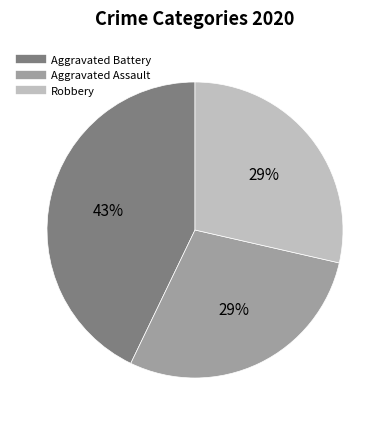

Is the sum of Robbery and Aggravated Battery greater than half?

Yes